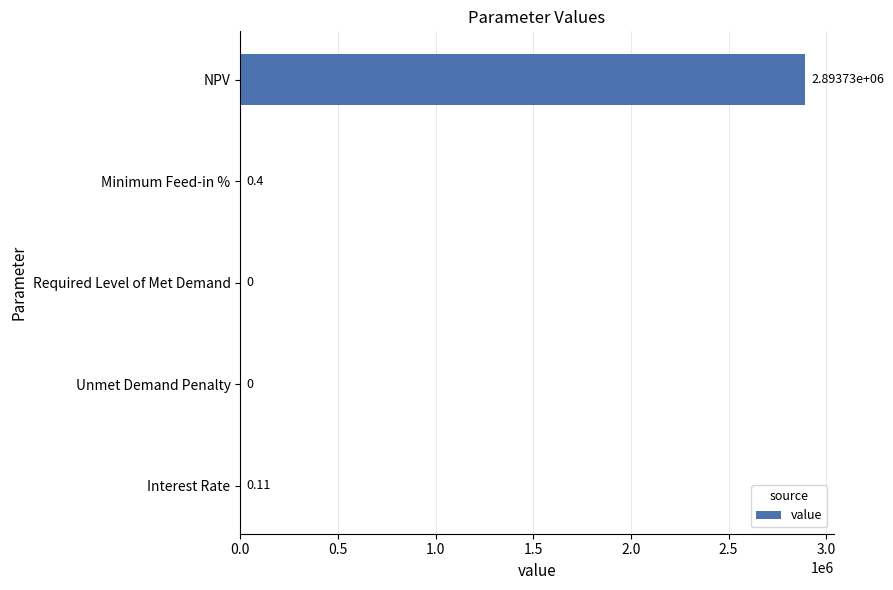

What is the maximum value shown in the chart?

2893726.6